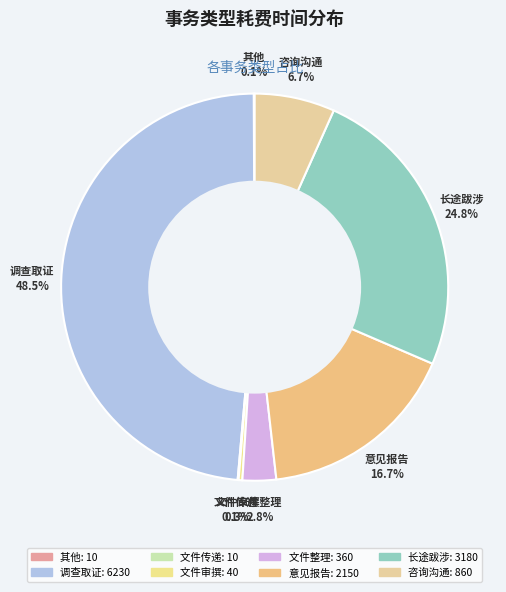

Which category has the biggest portion of the pie?

调查取证